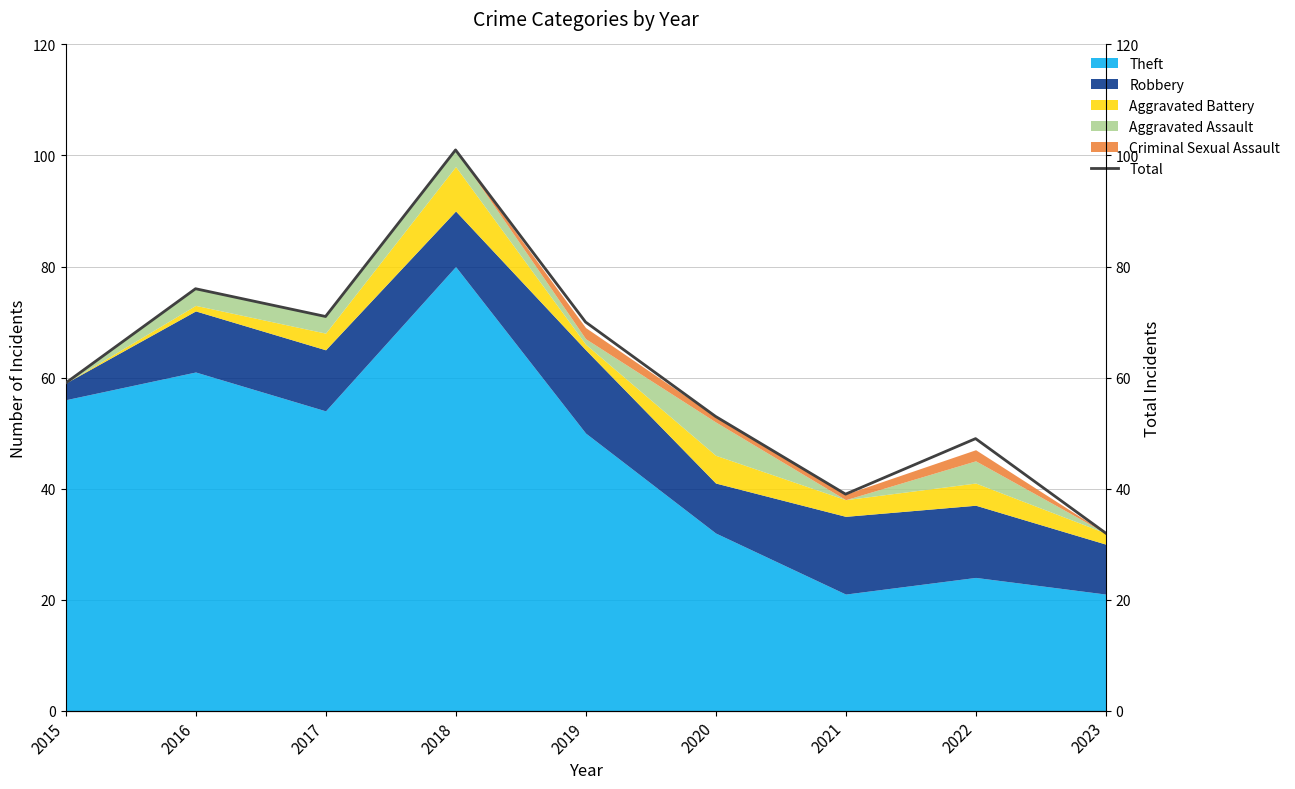

What is the difference between the values at 2015 and 2023?

27